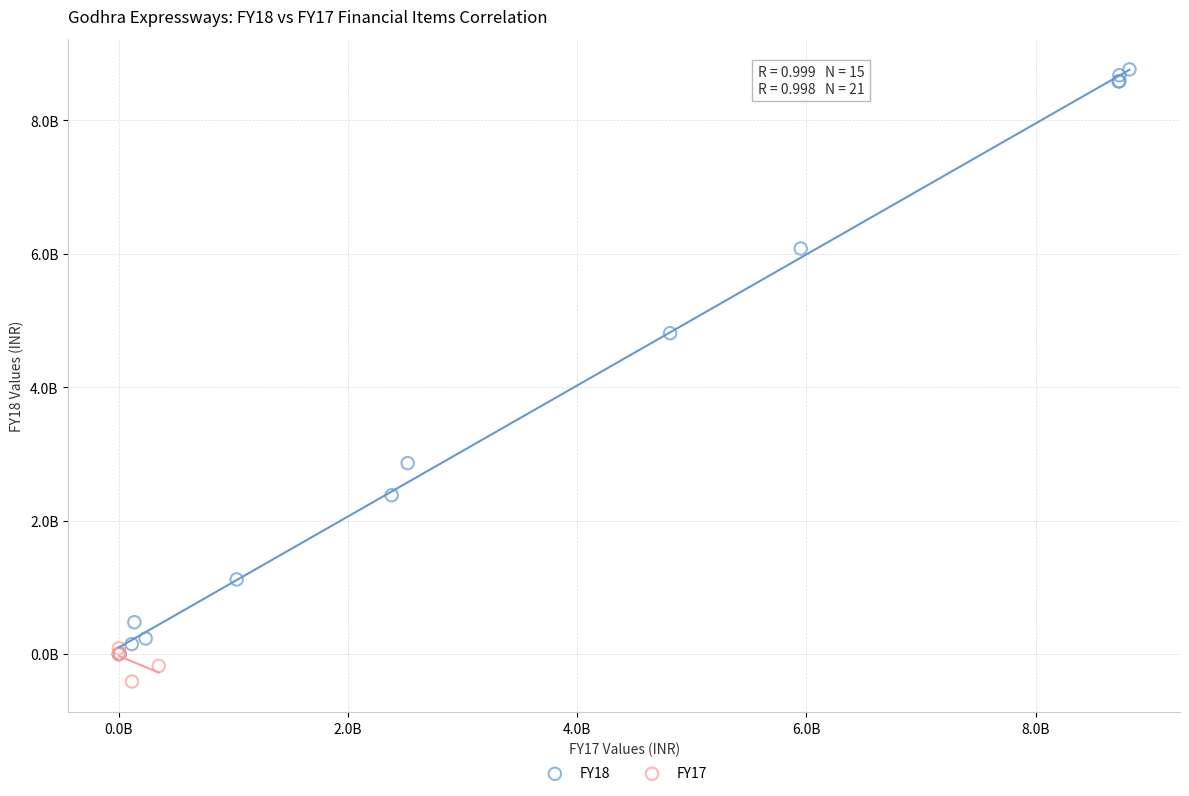

Which series reaches the minimum Y coordinate?

FY17